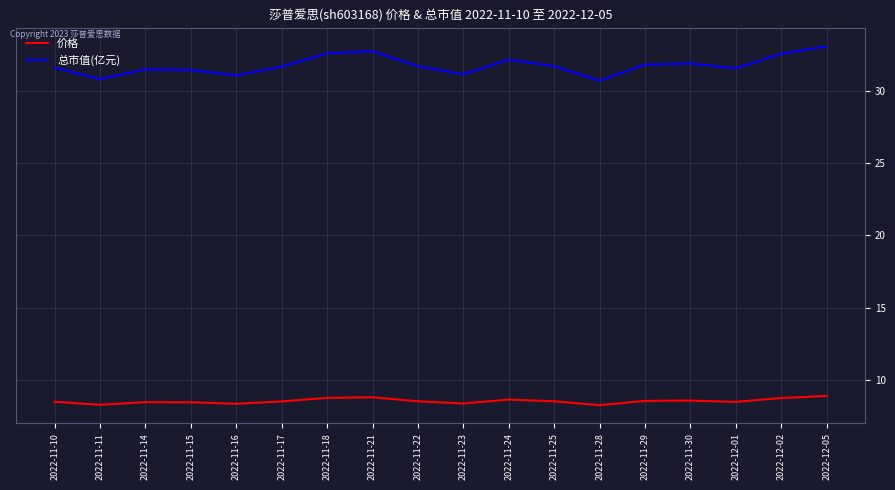

Does the chart display data point markers on the line(s)?

No